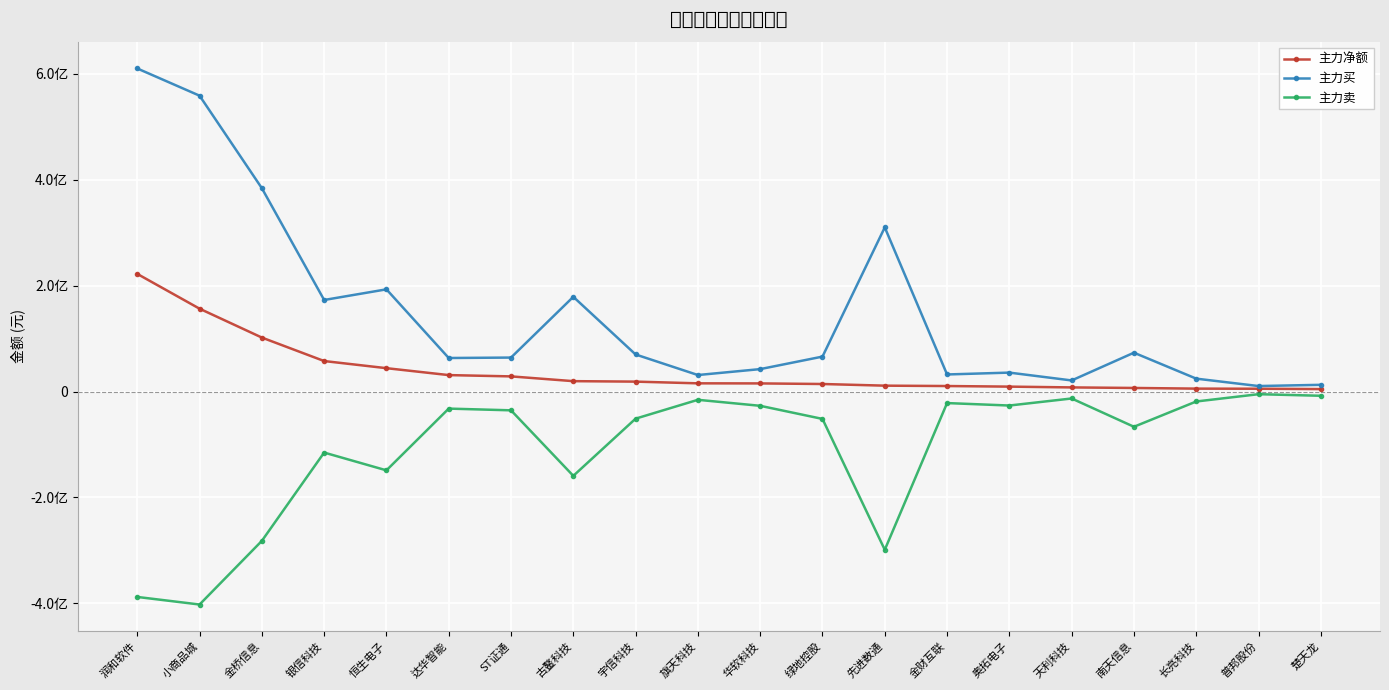

What is the sum of all 主力买 values?

2950840367